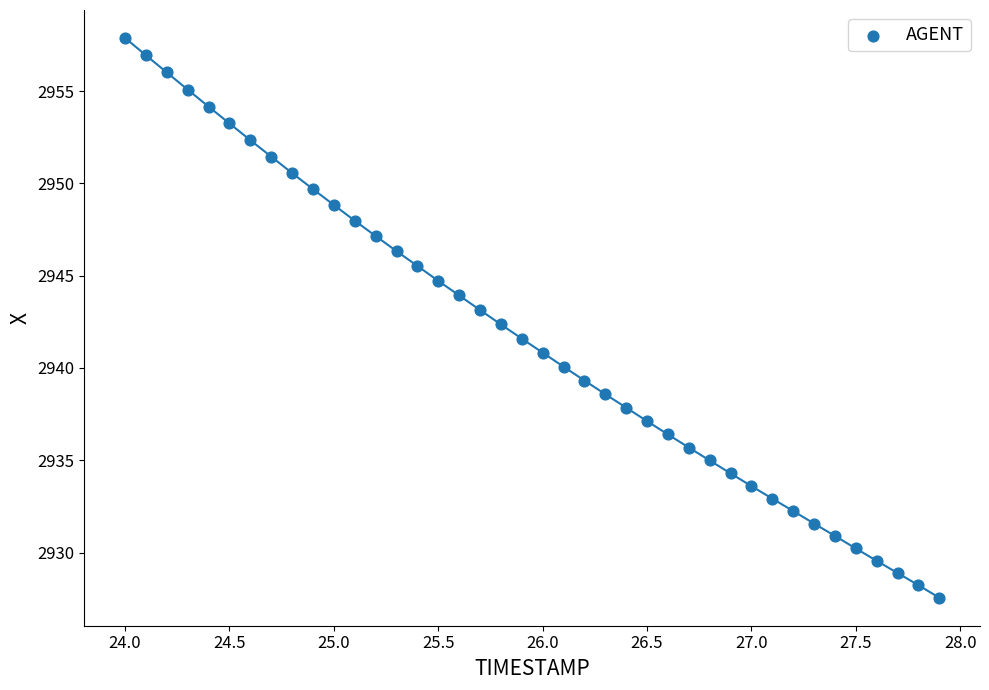

What is the range of Y values (max minus min)?

30.3